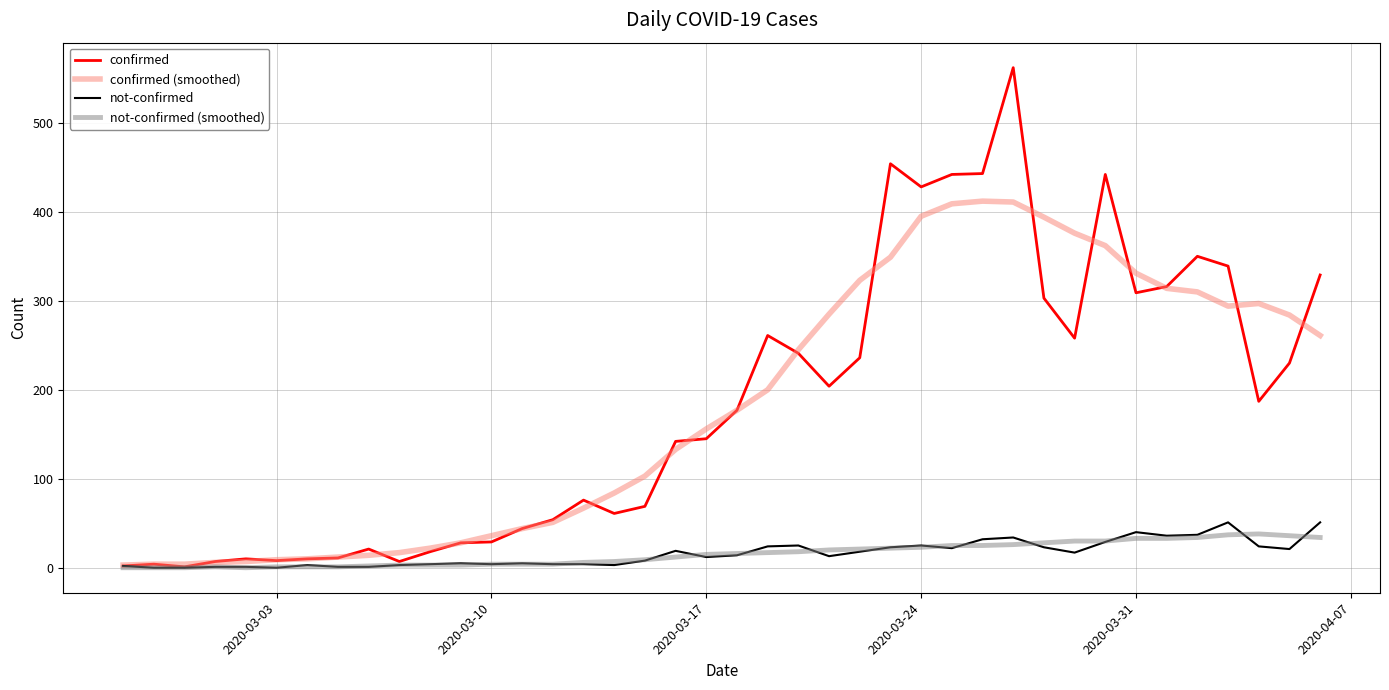

What is the maximum value shown in the chart?

562